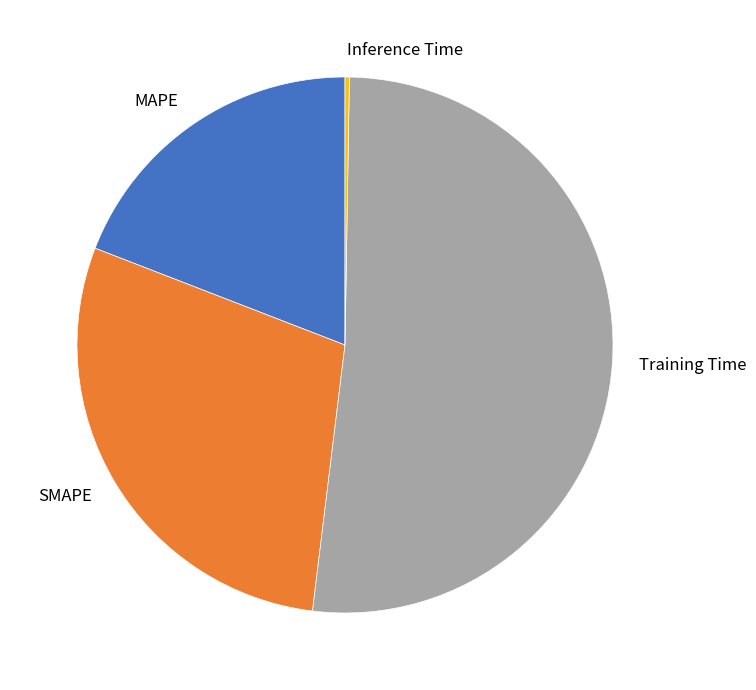

True or false: Training Time accounts for 46% of the total.

False